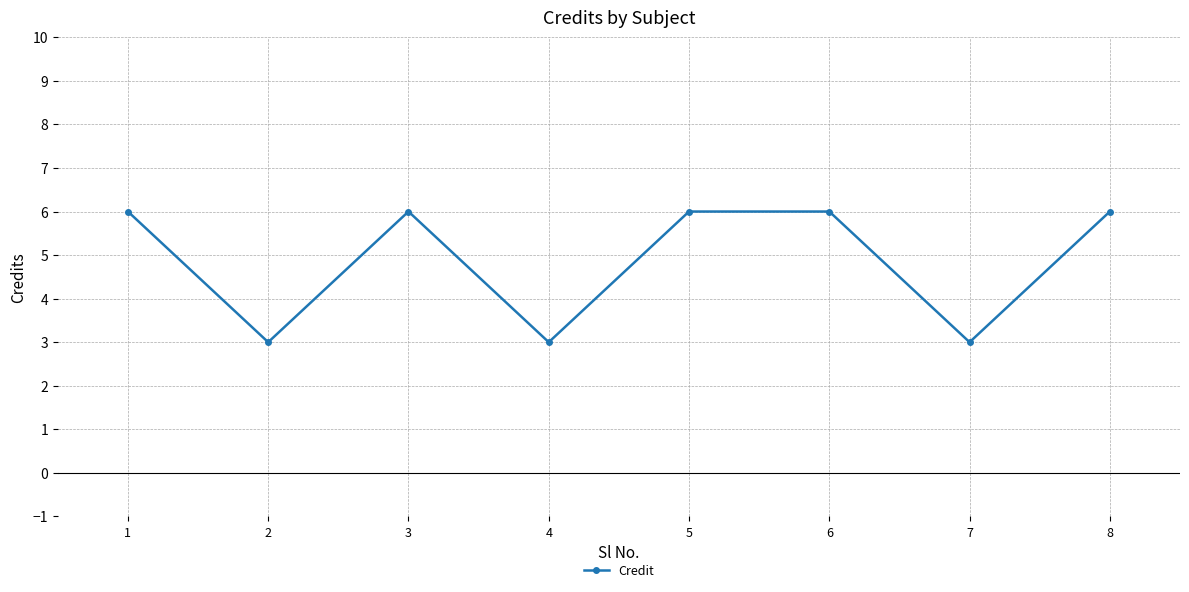

What is the change in value from 3 to 7?

-3